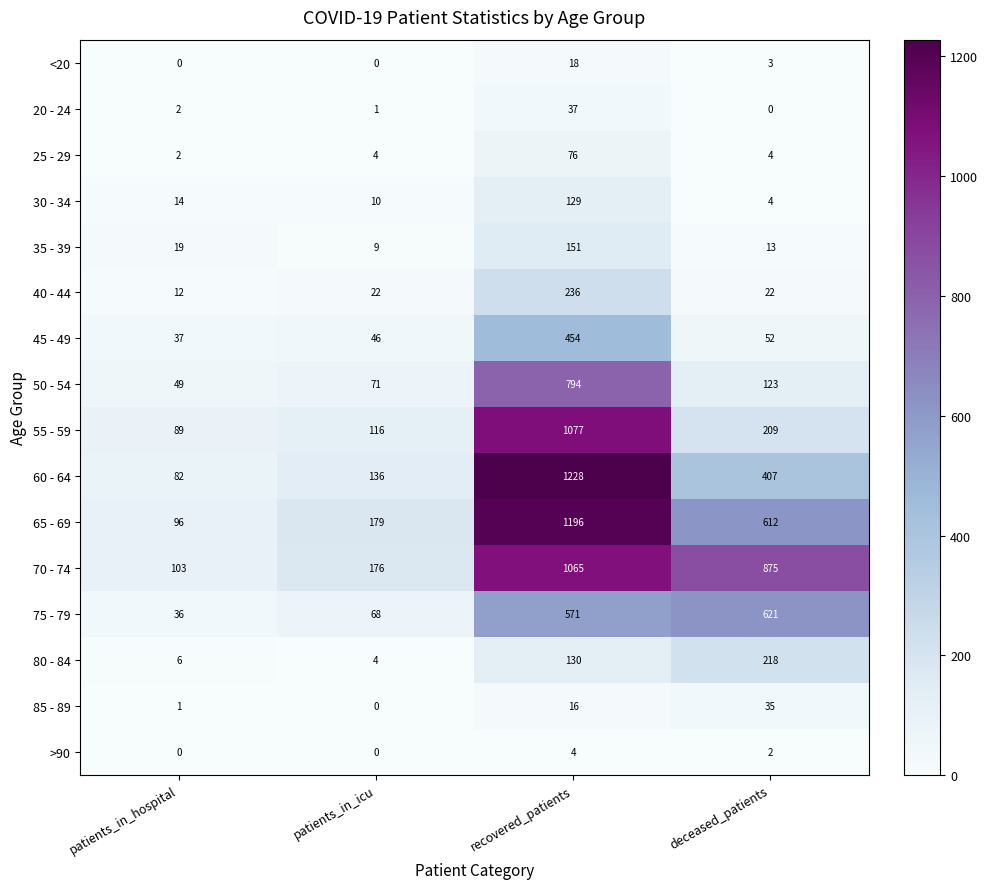

At which label does 70 - 74 reach its peak?

recovered_patients